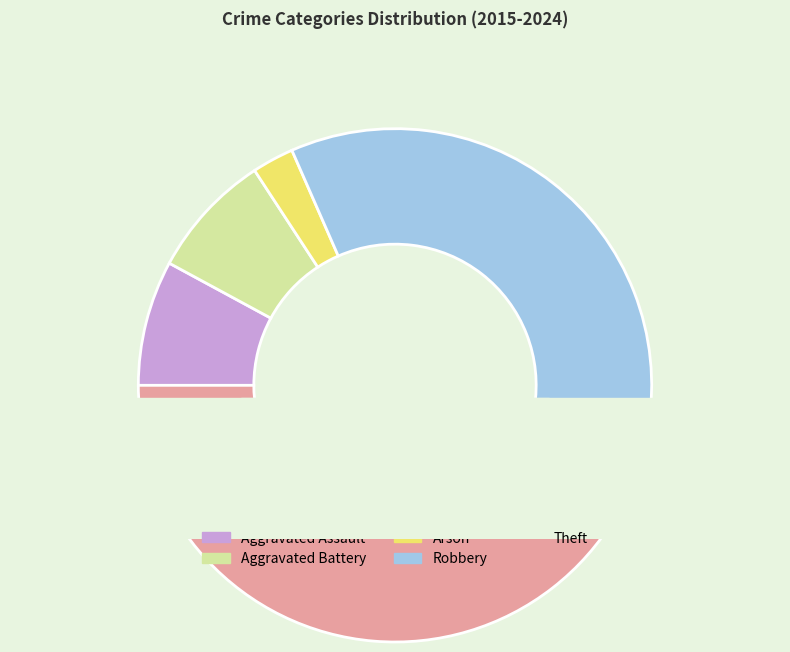

Is there any slice that represents more than half of the pie?

No